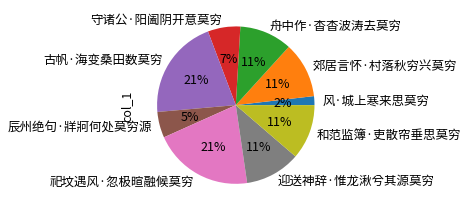

Do 古帆·海变桑田数莫穷 and 和范监簿·吏散帘垂思莫穷 together represent more than half of the pie?

No